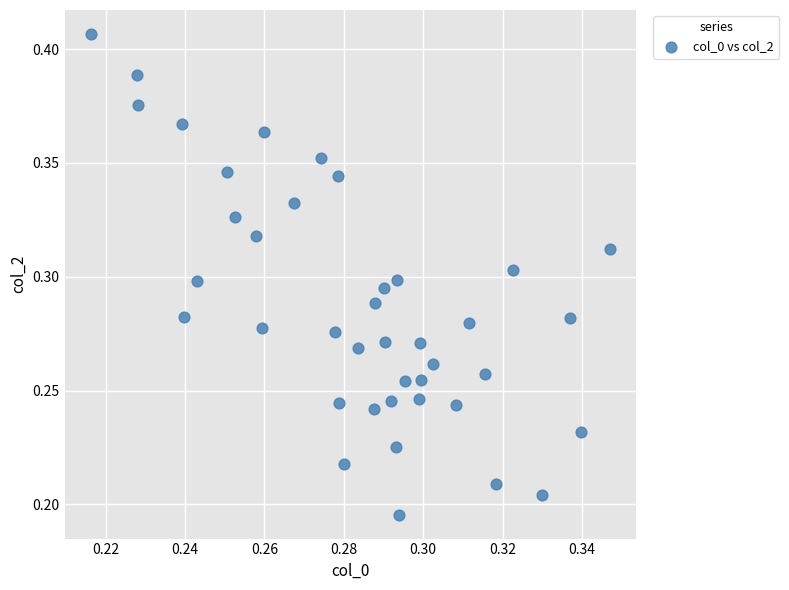

How many data points are displayed?

40